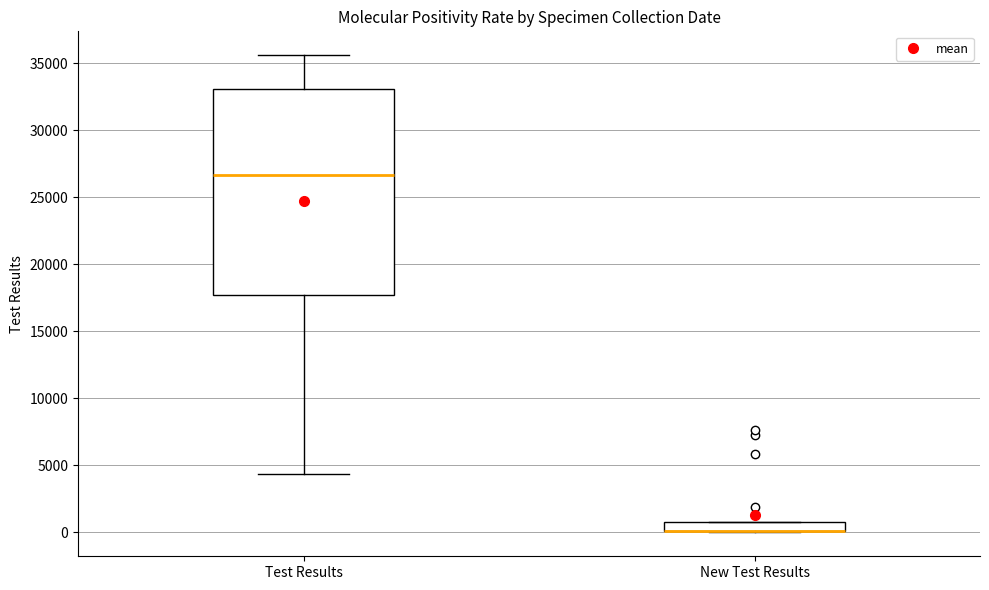

Which box is the tallest, from its lower edge to its upper edge?

Test Results